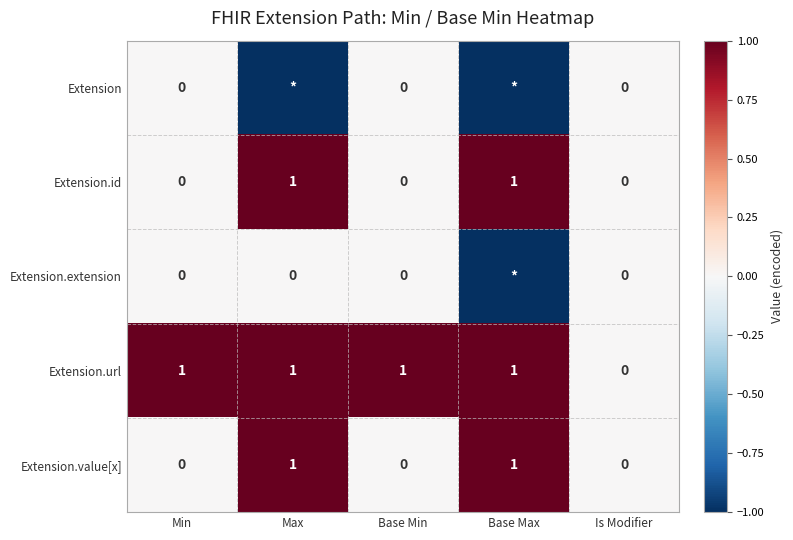

How many Extension.url values are between 1 and 2?

4